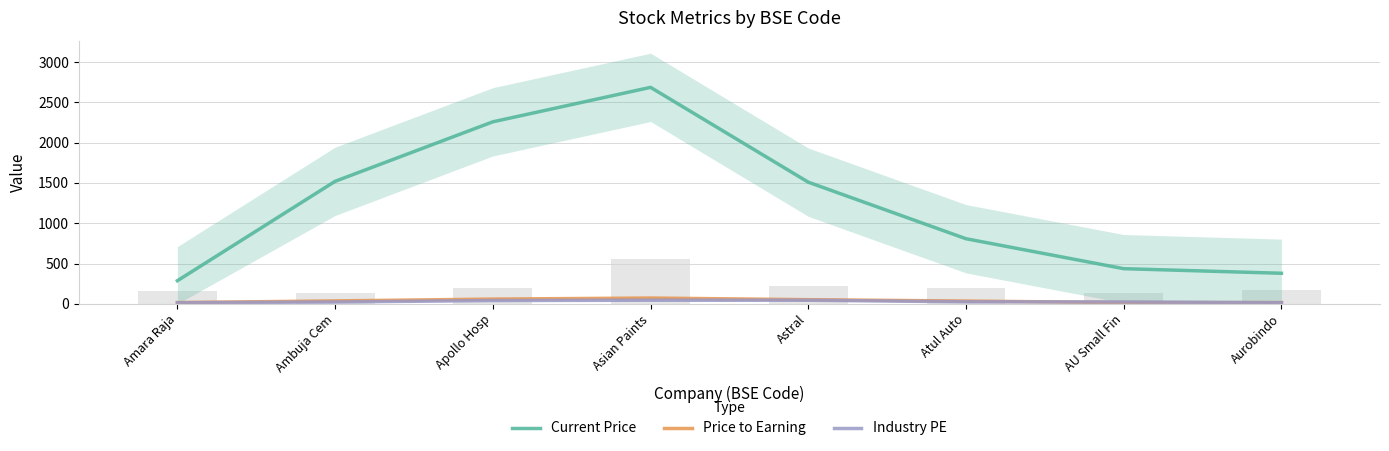

What is the highest value of the Current Price series?

2685.7